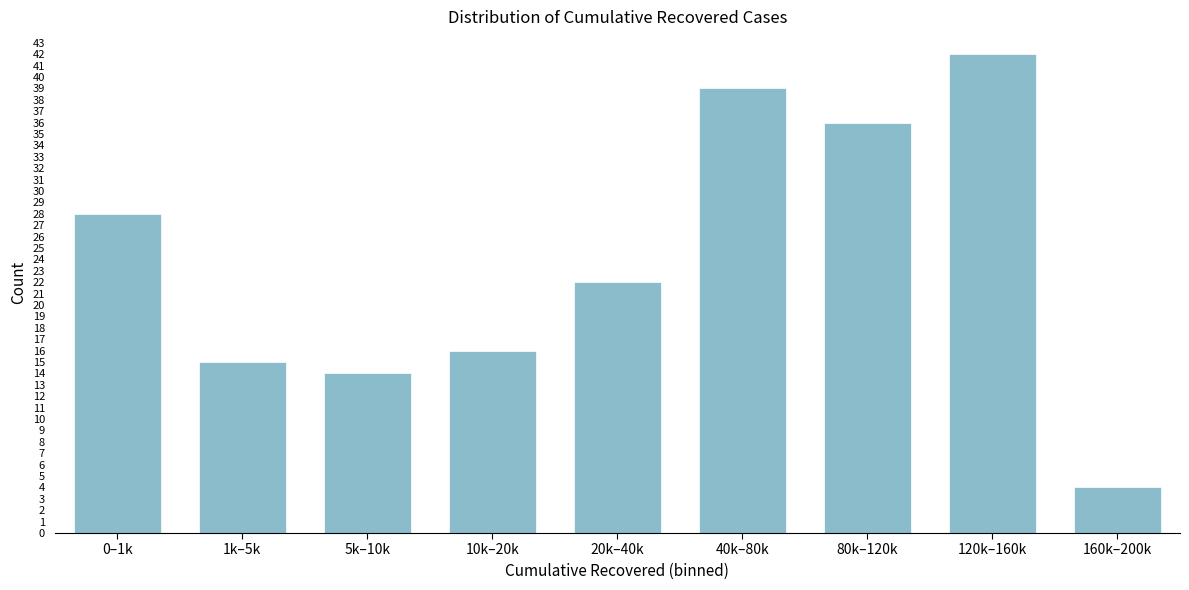

Reading left to right, what are all the values shown in this chart?

28	15	14	16	22	39	36	42	4